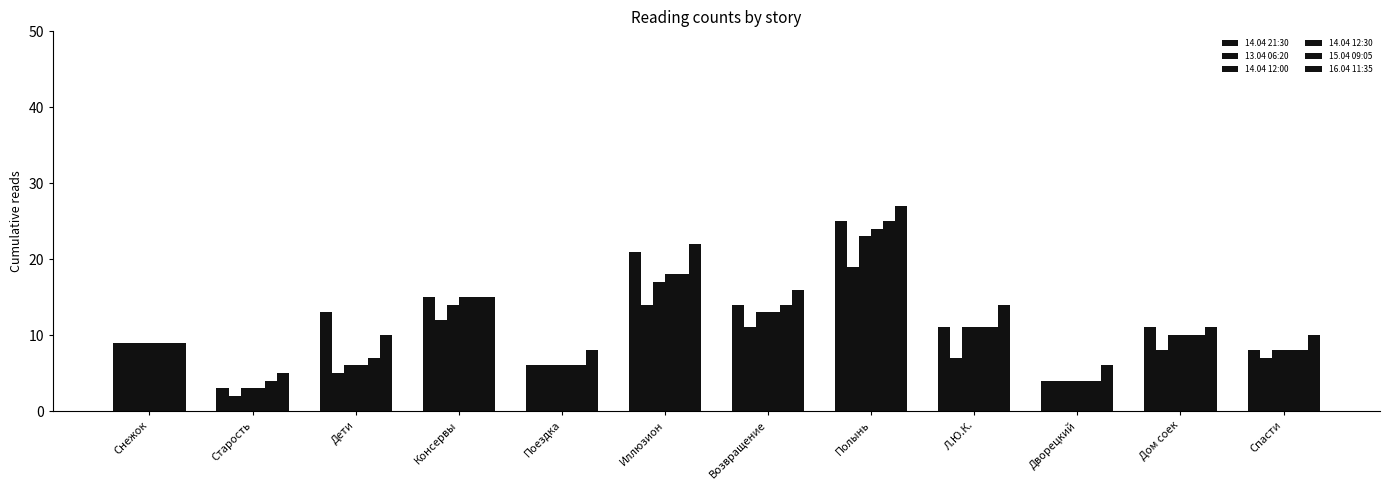

What is the average value of the 14.04 21:30 series?

12